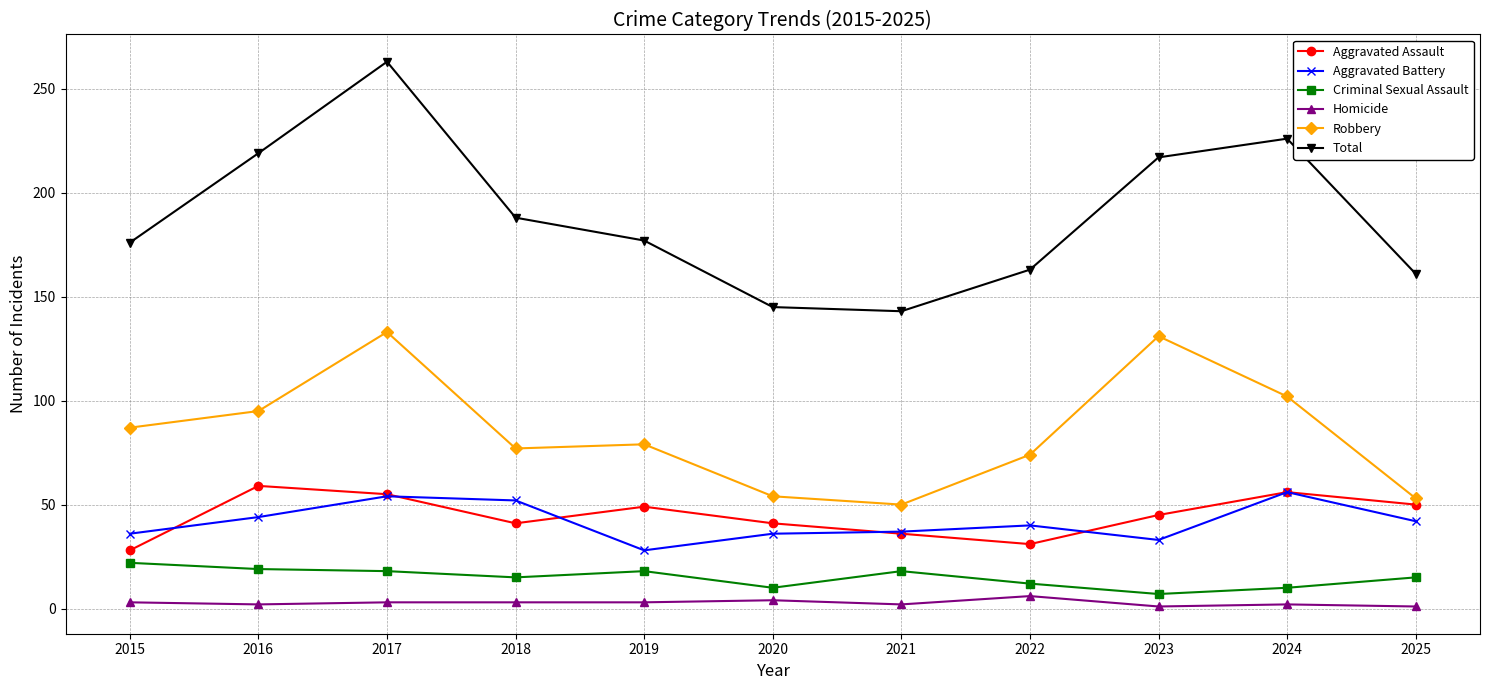

What is the spread (max minus min) of values at 2015?

173